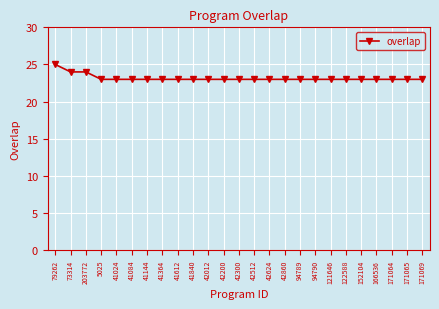

How many values are between 23 and 24?

24